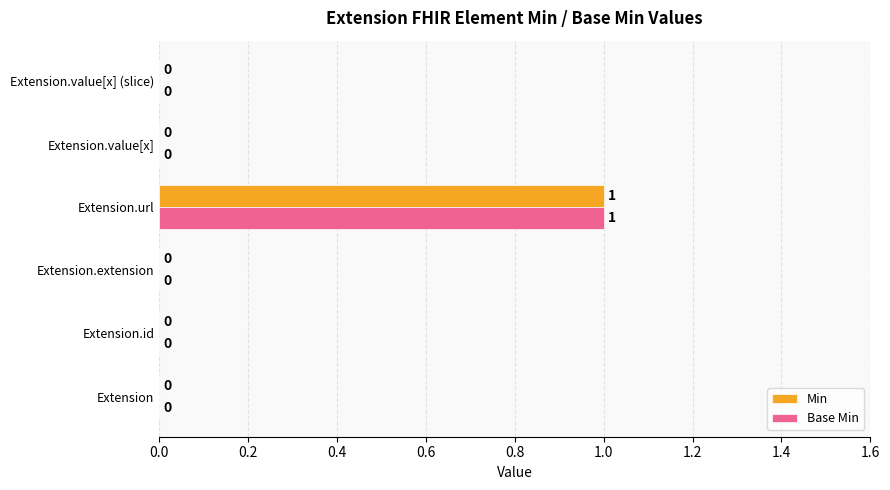

The value of Base Min at Extension.extension is 0. True or false?

True